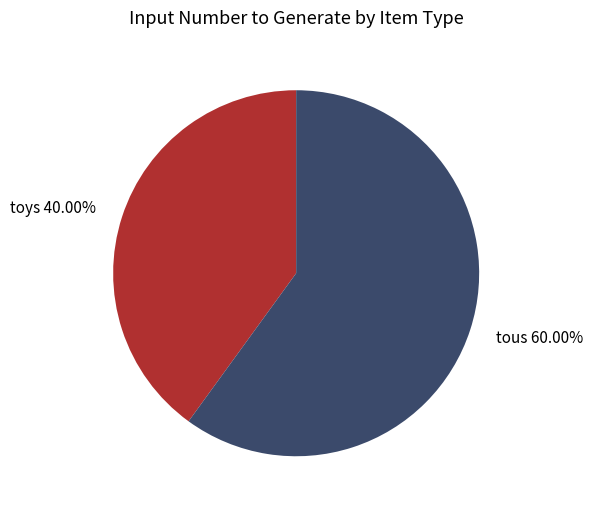

To the nearest percent, what is the difference between the largest and smallest slice percentages?

20%